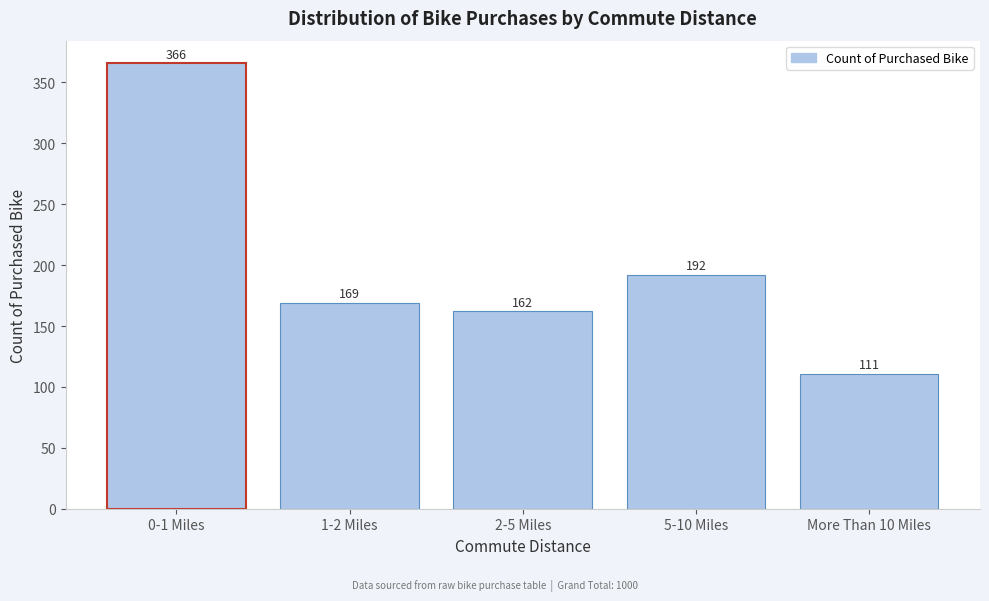

Reading left to right, list all the values displayed in this chart.

366	169	162	192	111